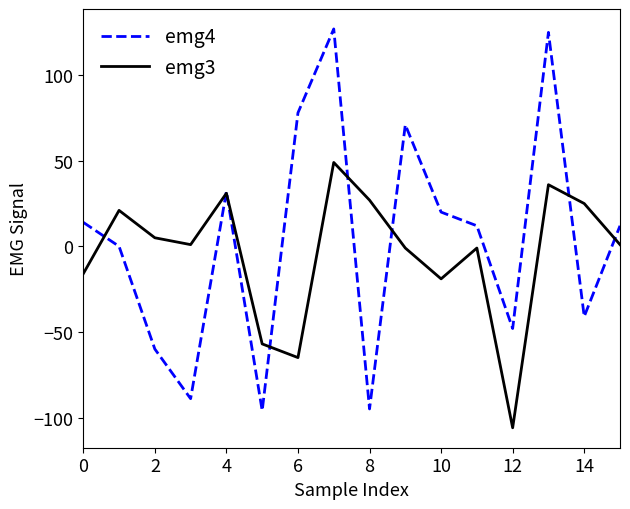

What are all the series names shown in the legend?

emg4, emg3